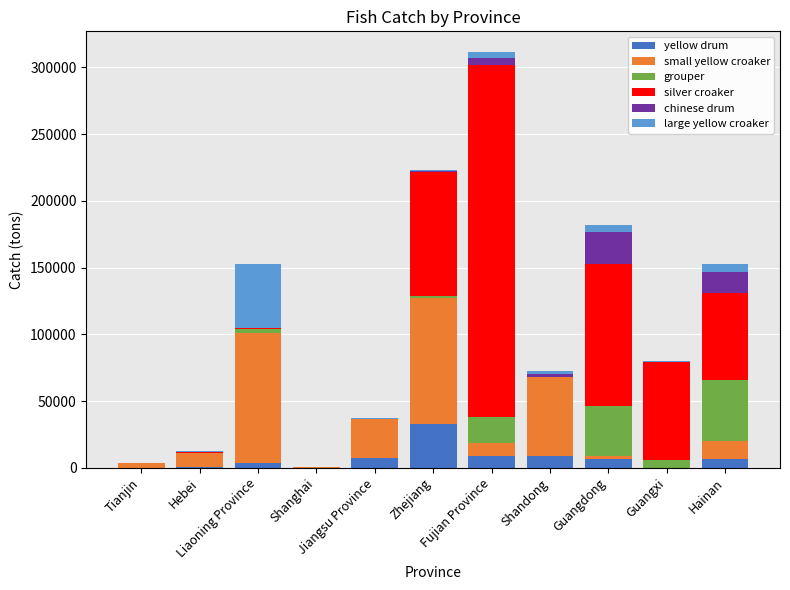

At which label does yellow drum reach its peak?

Zhejiang